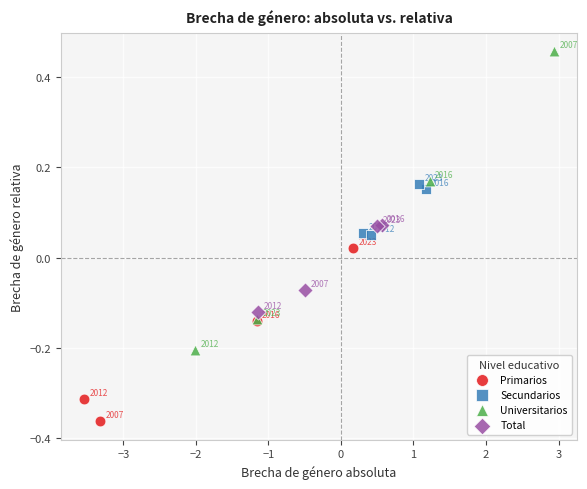

Which series reaches the maximum Y coordinate?

Universitarios